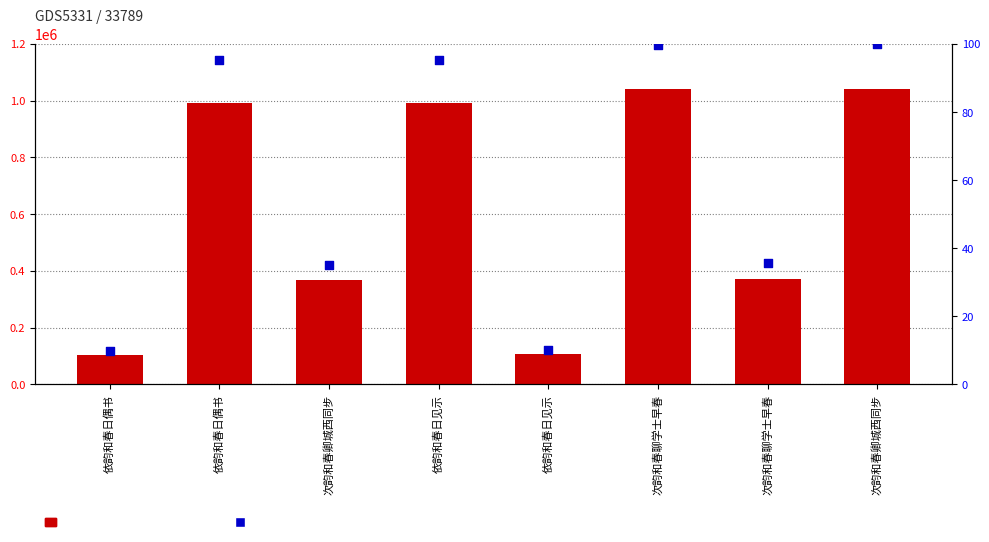

At which category is the sum across all series the highest?

次韵和春卿城西同步